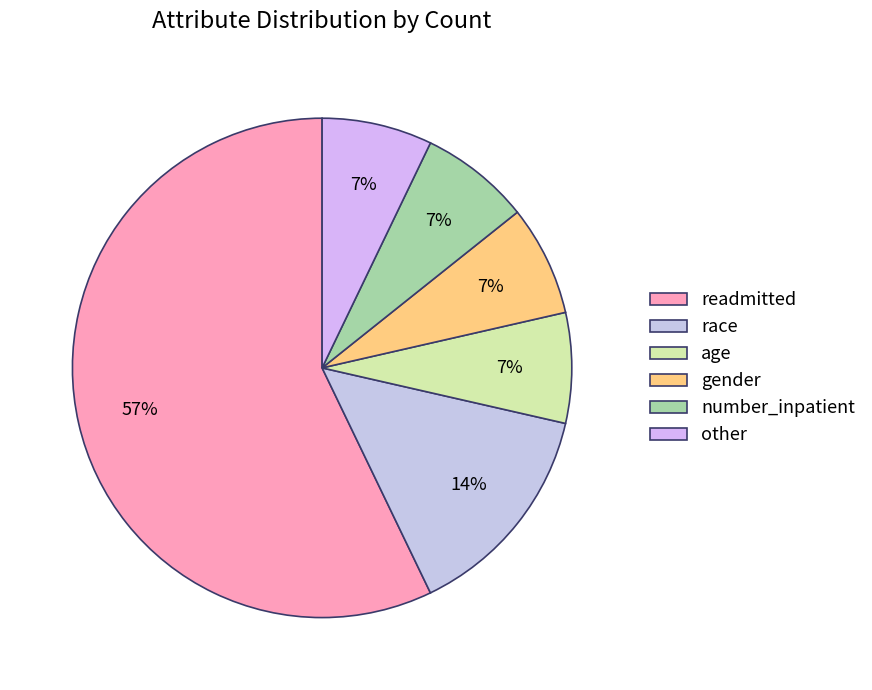

How many slices are in this pie chart?

6